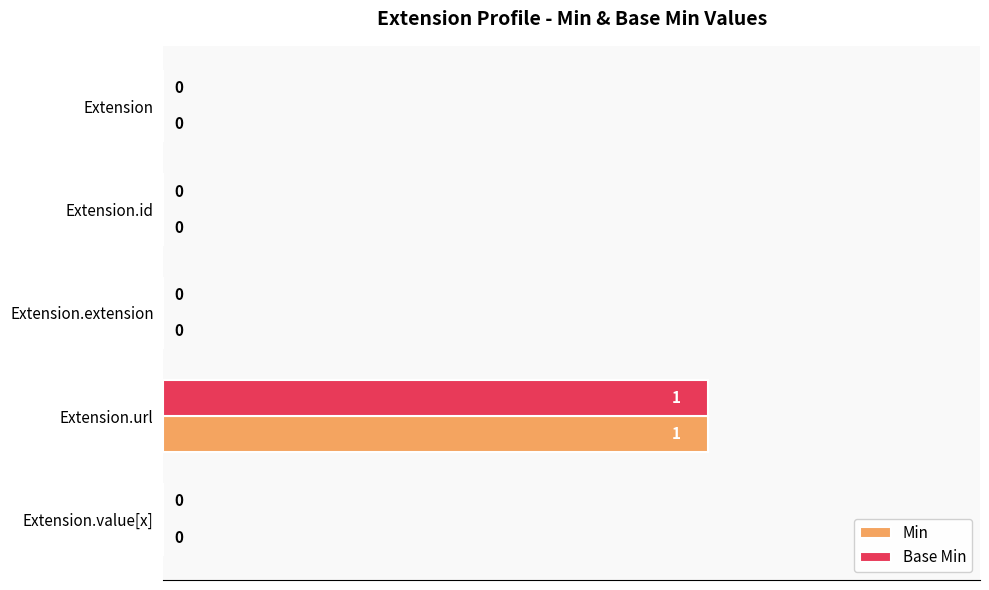

The Base Min series shows 1 at Extension.id. True or false?

False